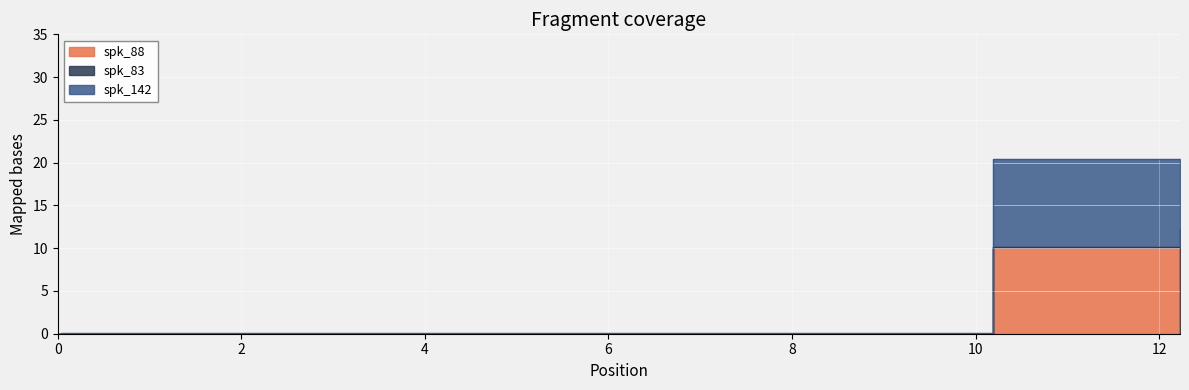

Between which two adjacent categories do spk_88 and spk_83 first intersect?

10.19 and 12.228